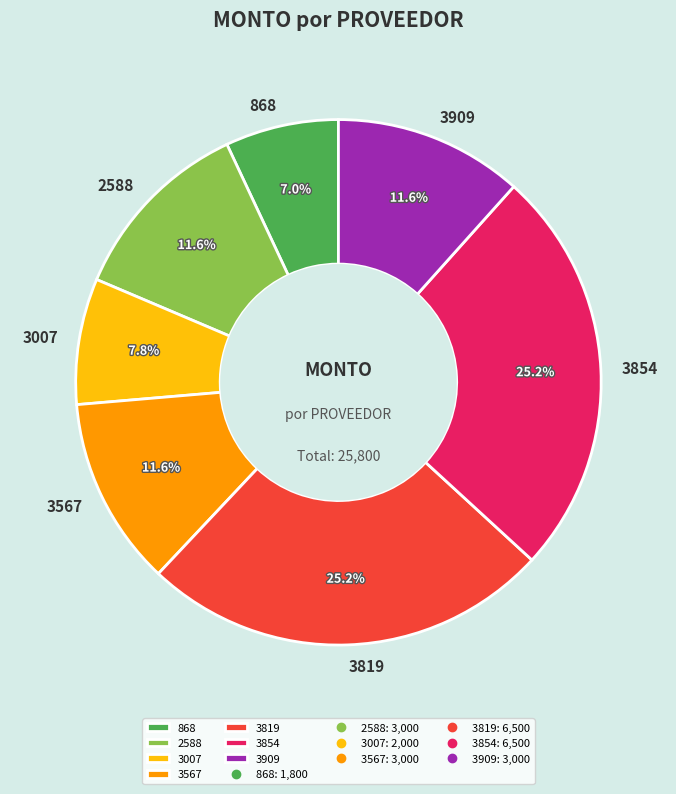

To the nearest percent, what is the average slice percentage?

14%